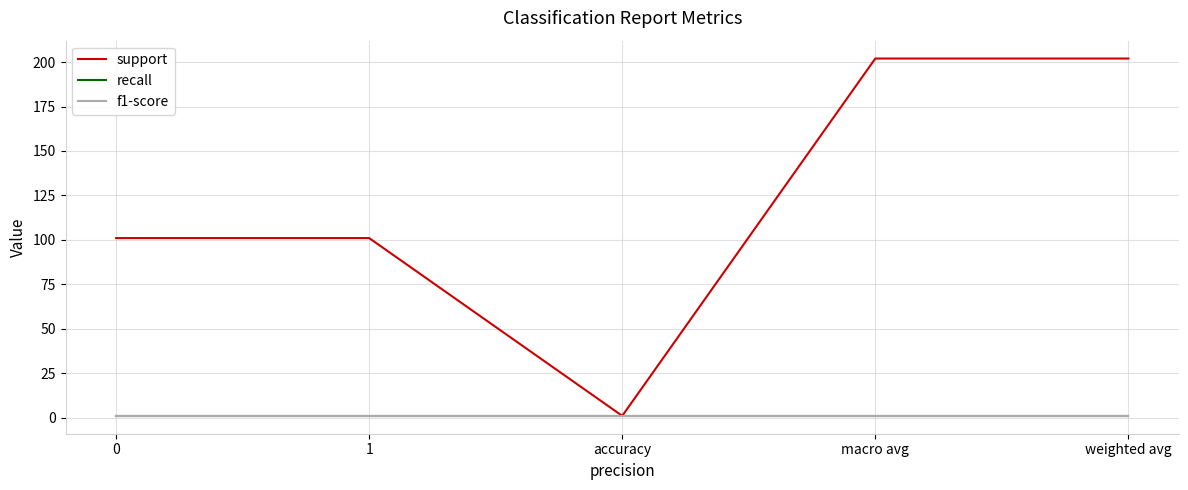

What is the maximum value shown in the chart?

202